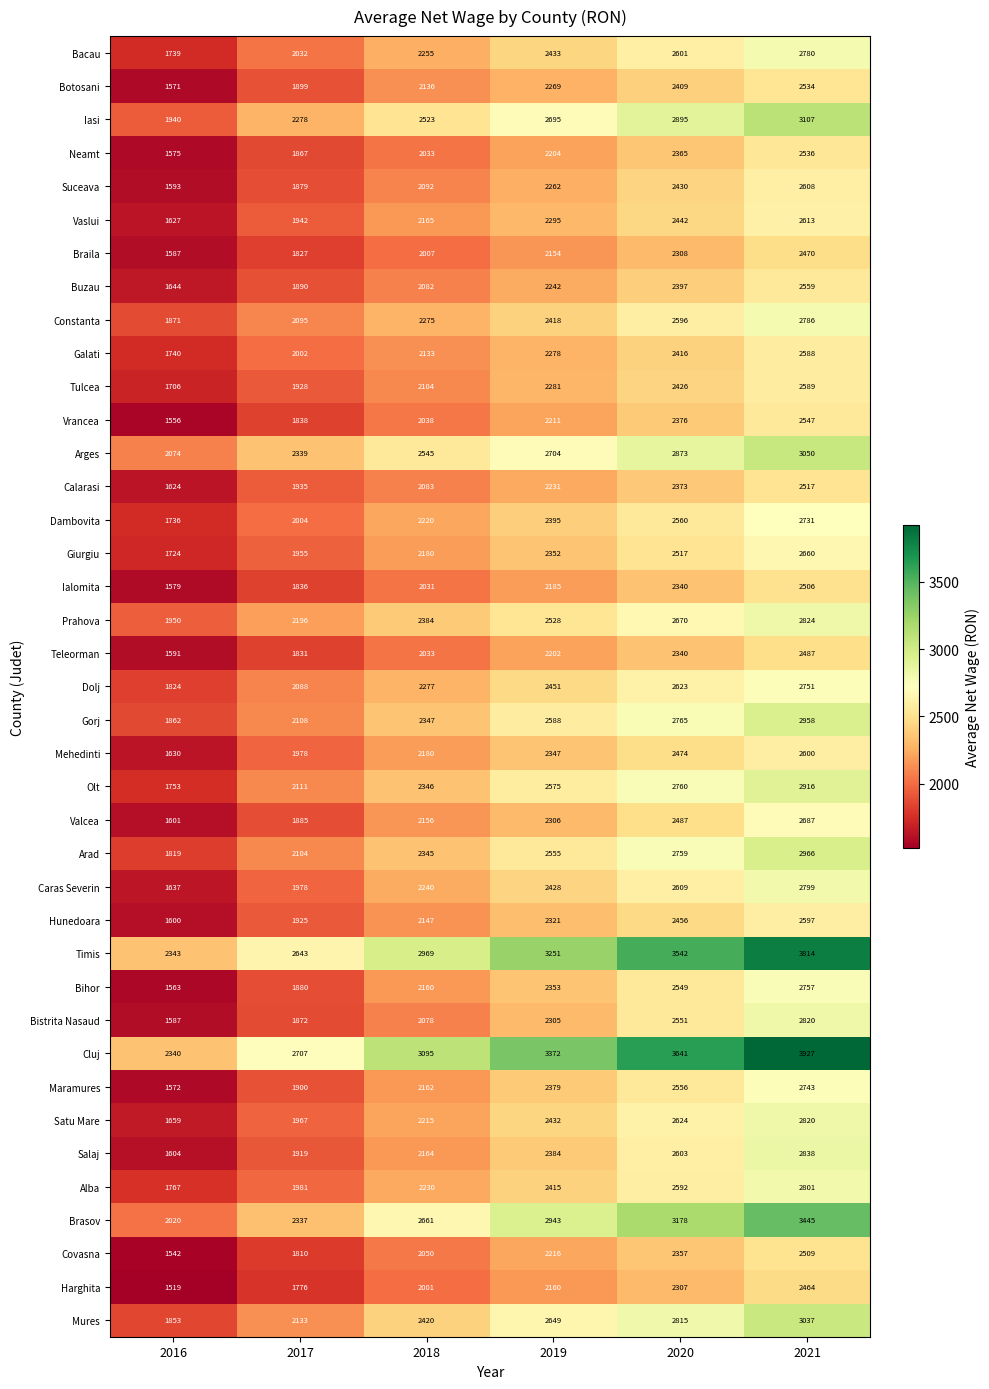

What is the average value of the Timis series?

3094